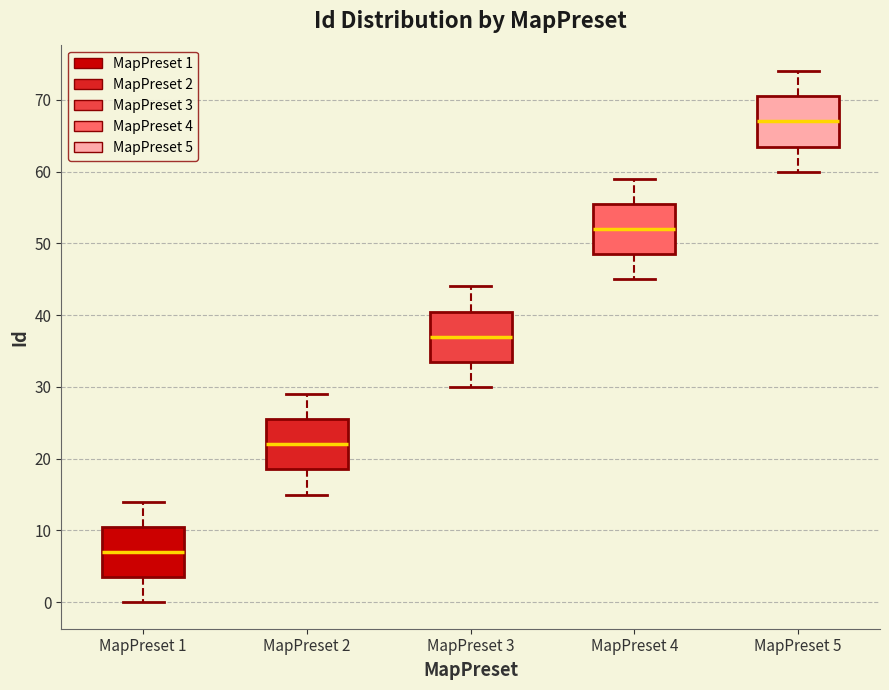

Reading left to right, read every box against the y-axis: the position of its median line, the range the box covers, and the ends of its whiskers. The values are not printed on the chart, so give them approximately, as read against the axis.

MapPreset 1: median 7, box 4 to 11, whiskers 0 to 14
MapPreset 2: median 22, box 19 to 26, whiskers 15 to 29
MapPreset 3: median 37, box 34 to 41, whiskers 30 to 44
MapPreset 4: median 52, box 49 to 56, whiskers 45 to 59
MapPreset 5: median 67, box 64 to 71, whiskers 60 to 74